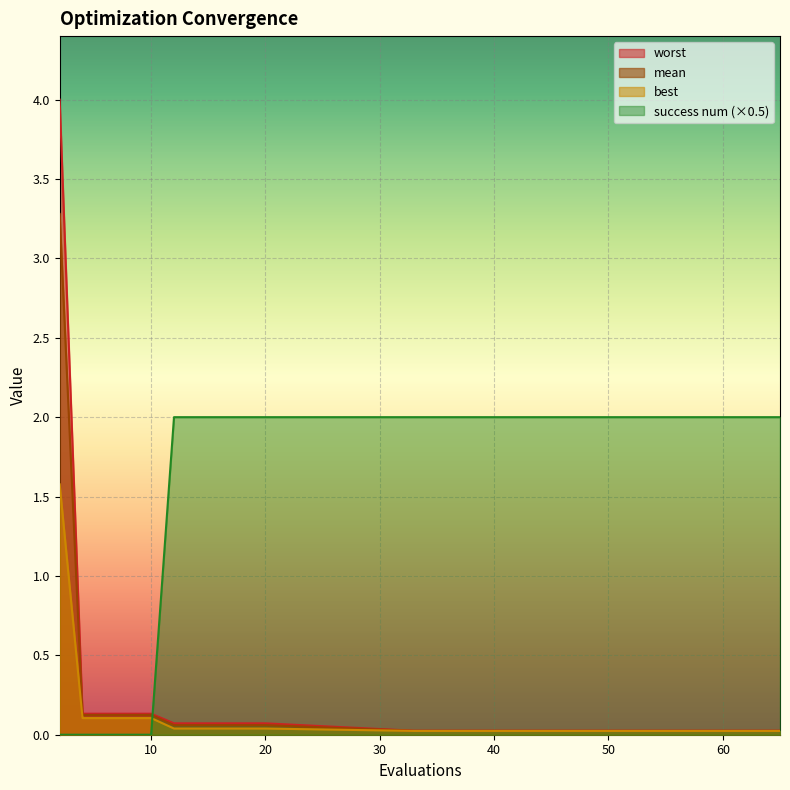

What are all the series names shown in the legend?

worst, mean, best, success num (×0.5)